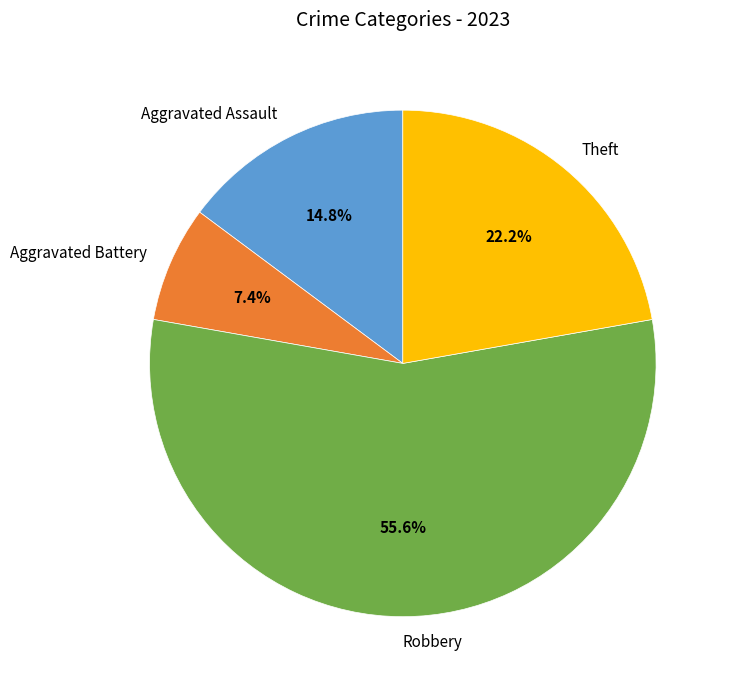

The Robbery slice represents 43% of the pie. True or false?

False